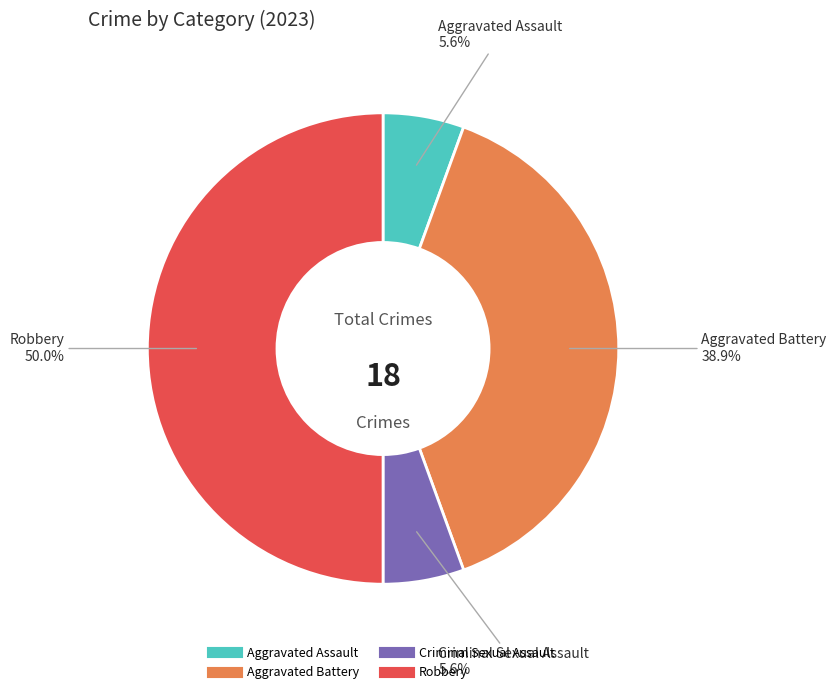

What is the largest slice in the pie chart?

Robbery